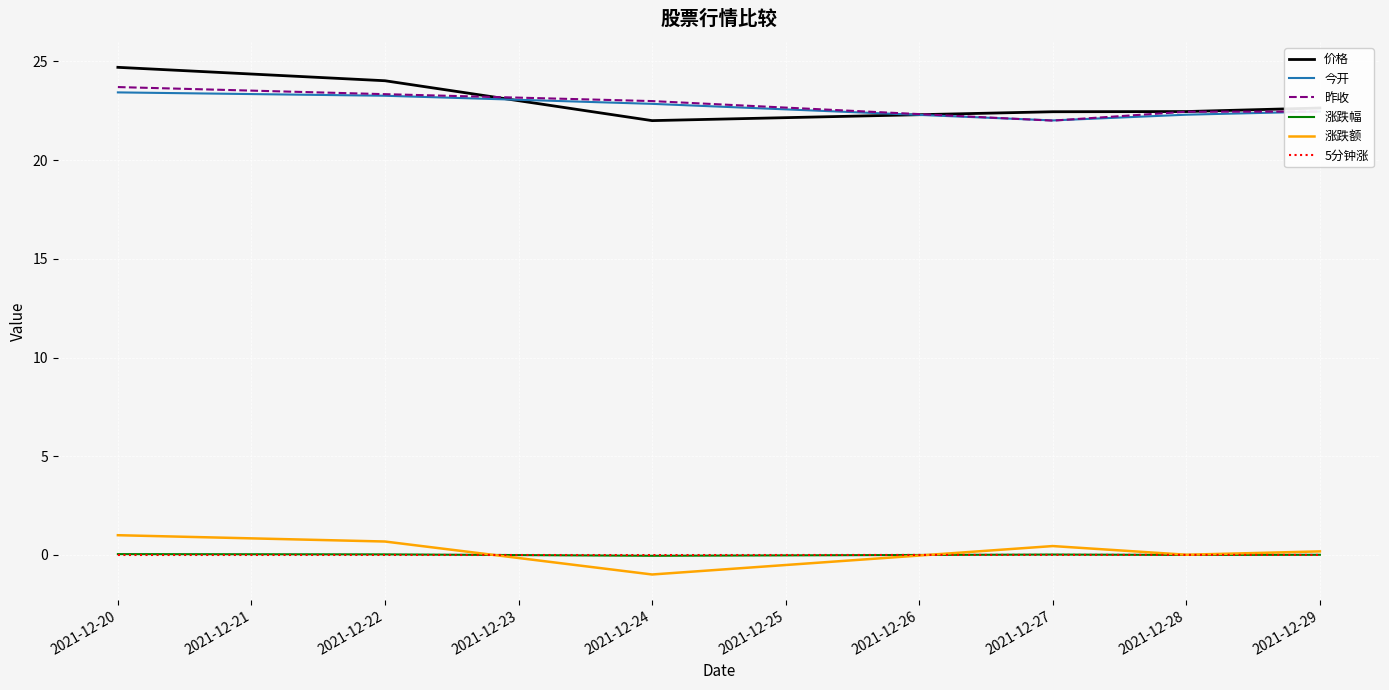

What is the greatest value displayed?

24.7